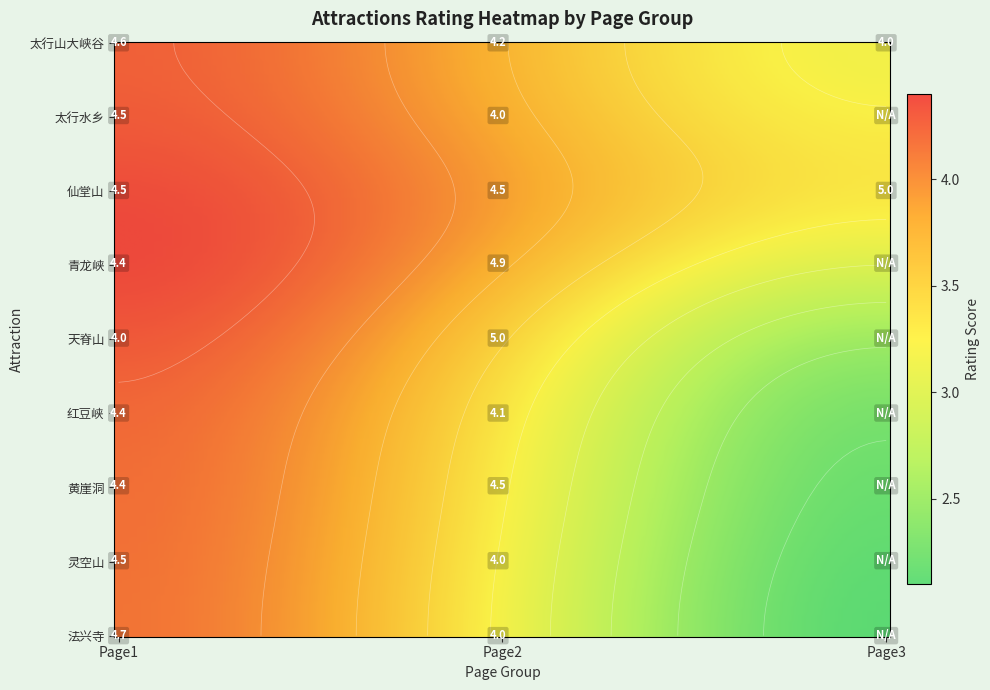

The Page3 series shows 3.4 at 4. True or false?

False